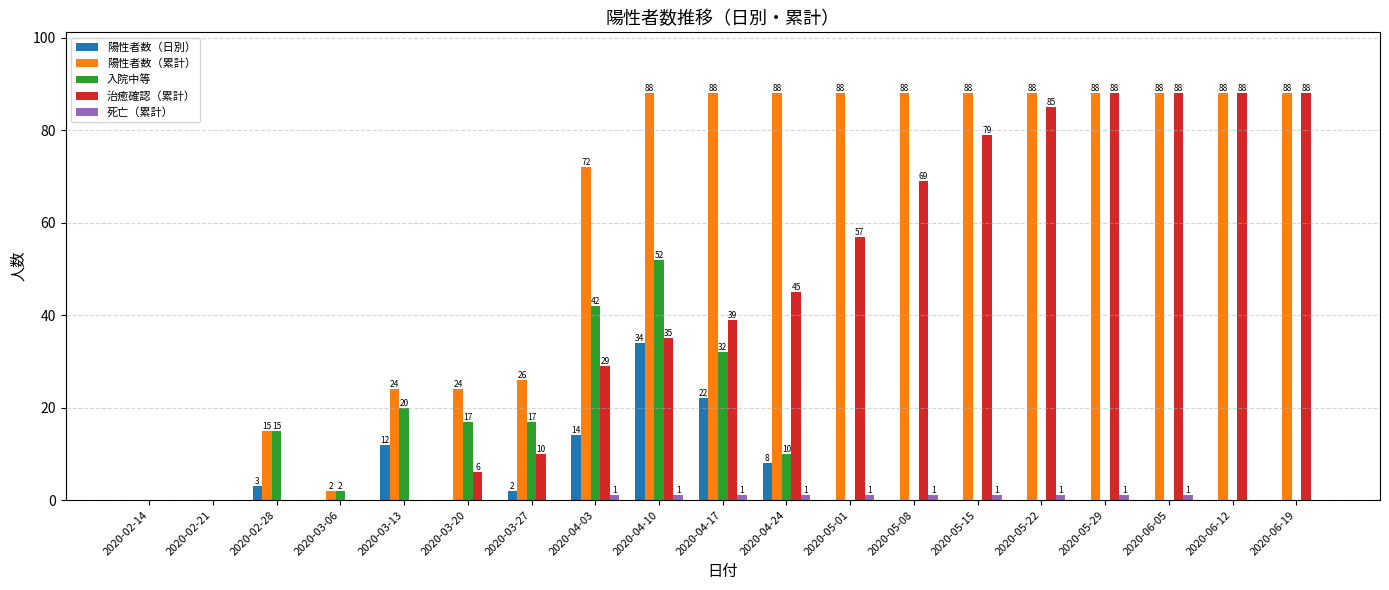

What is the sum of all 陽性者数（累計） values?

1131